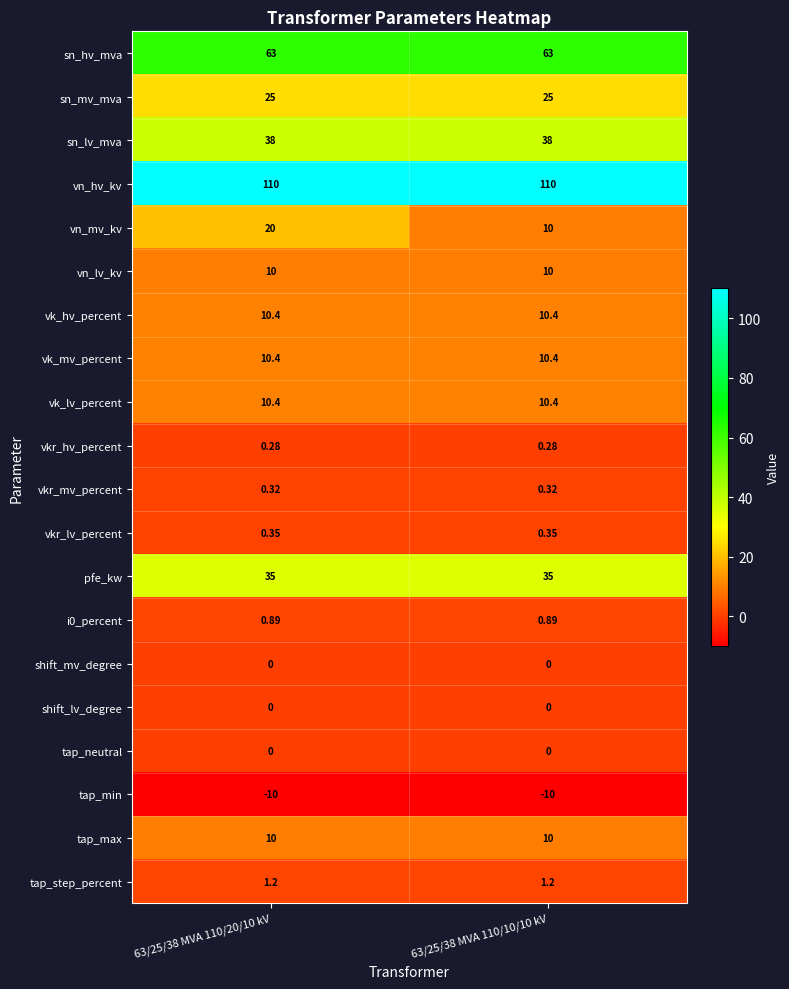

Which series has the largest total across all categories?

vn_hv_kv